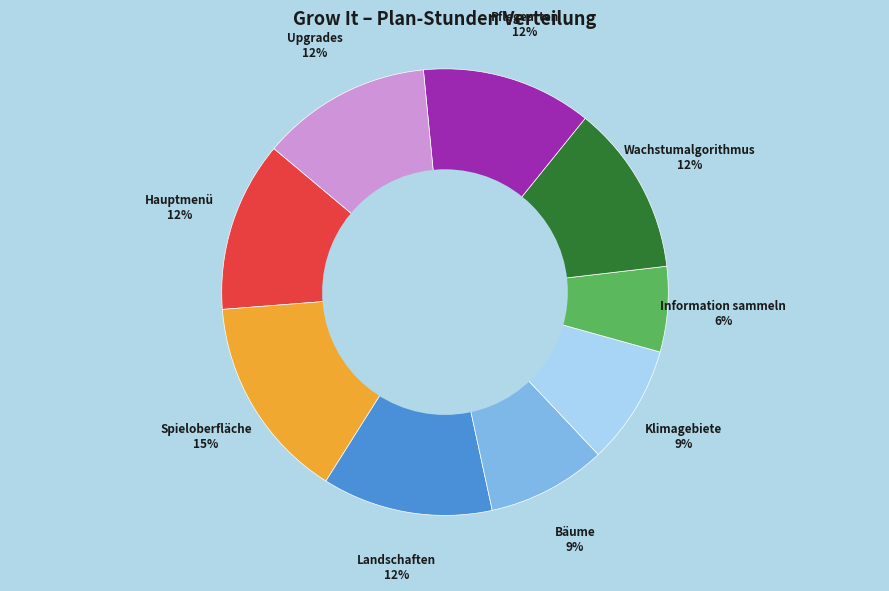

Is it true that Pflegearten is 25% of the pie?

False